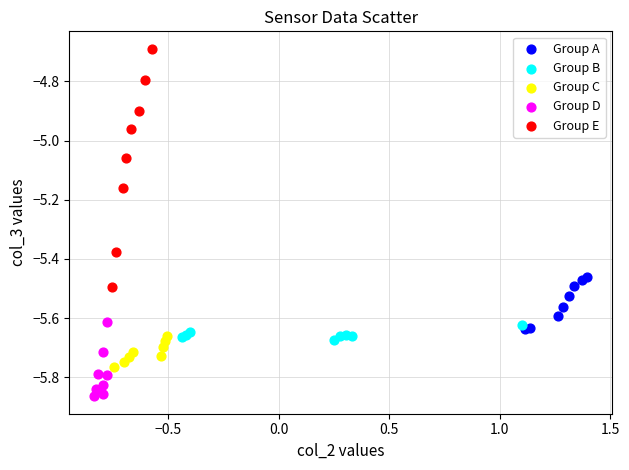

Which series reaches the minimum Y coordinate?

Group D